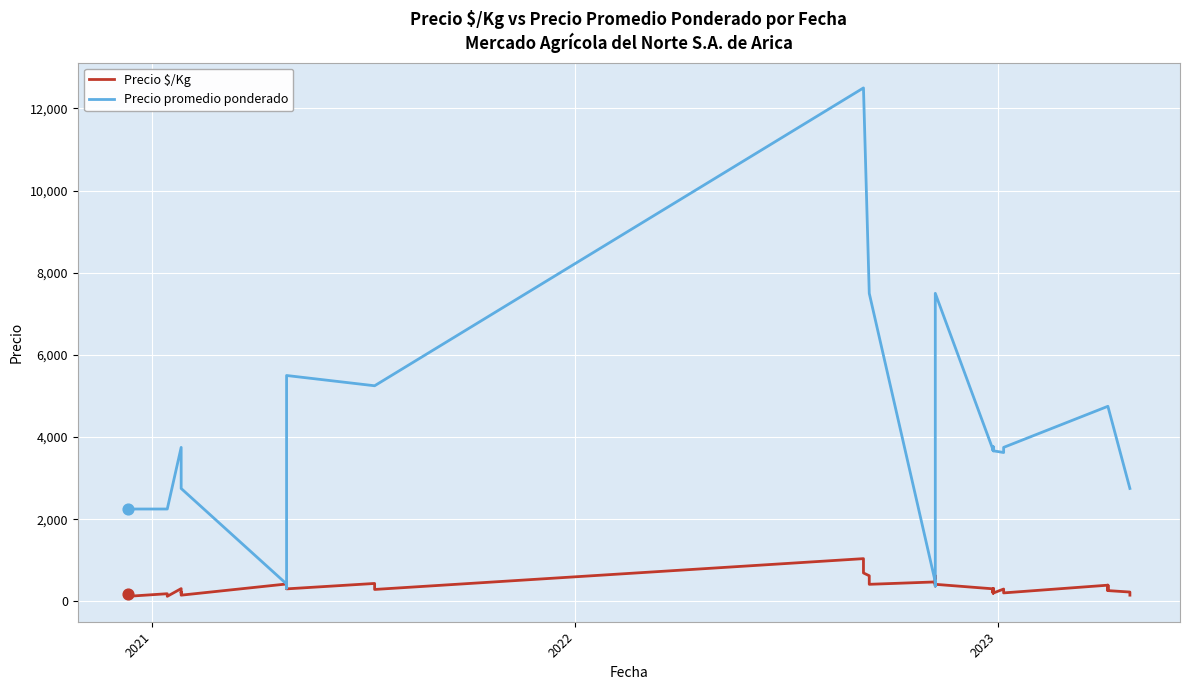

What are all the series names shown in the legend?

Precio $/Kg, Precio promedio ponderado